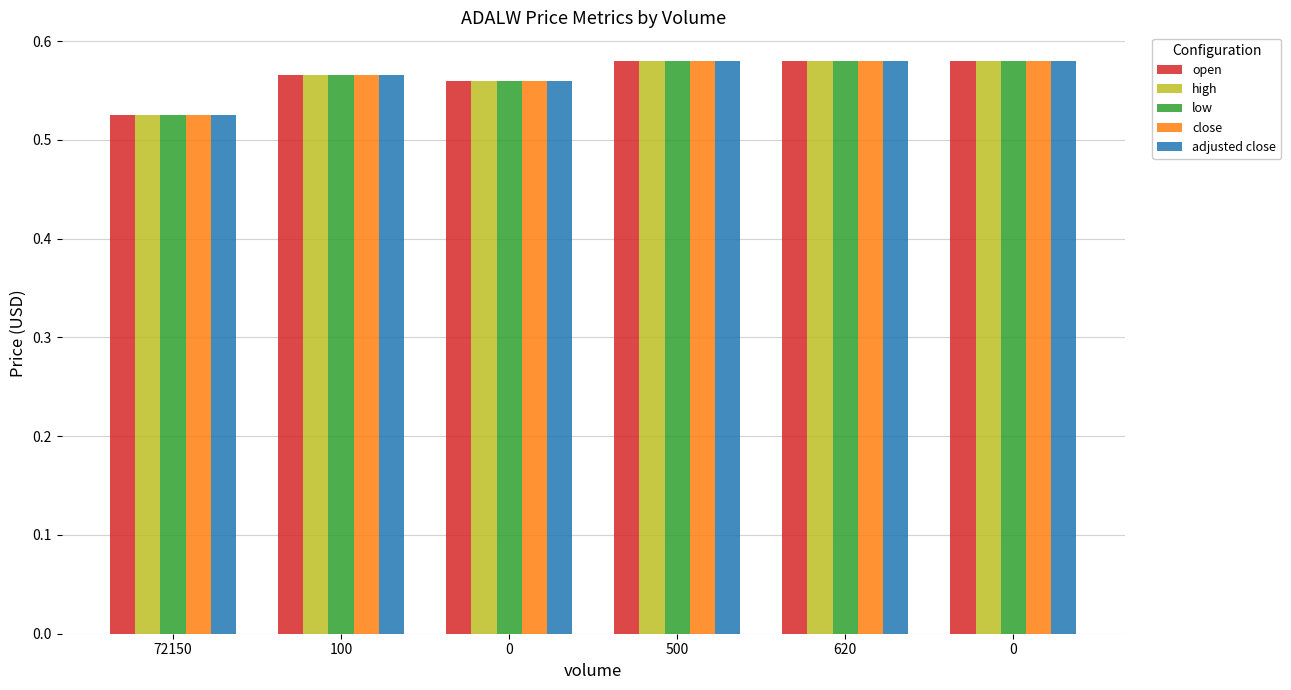

What are all the series names shown in the legend?

open, high, low, close, adjusted close